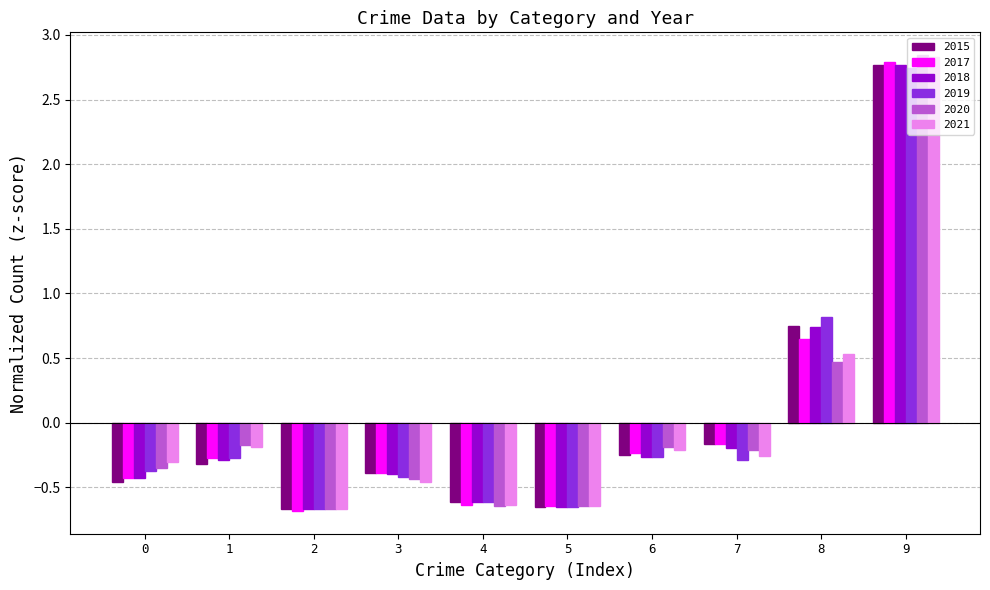

What are all the series names shown in the legend?

2015, 2017, 2018, 2019, 2020, 2021